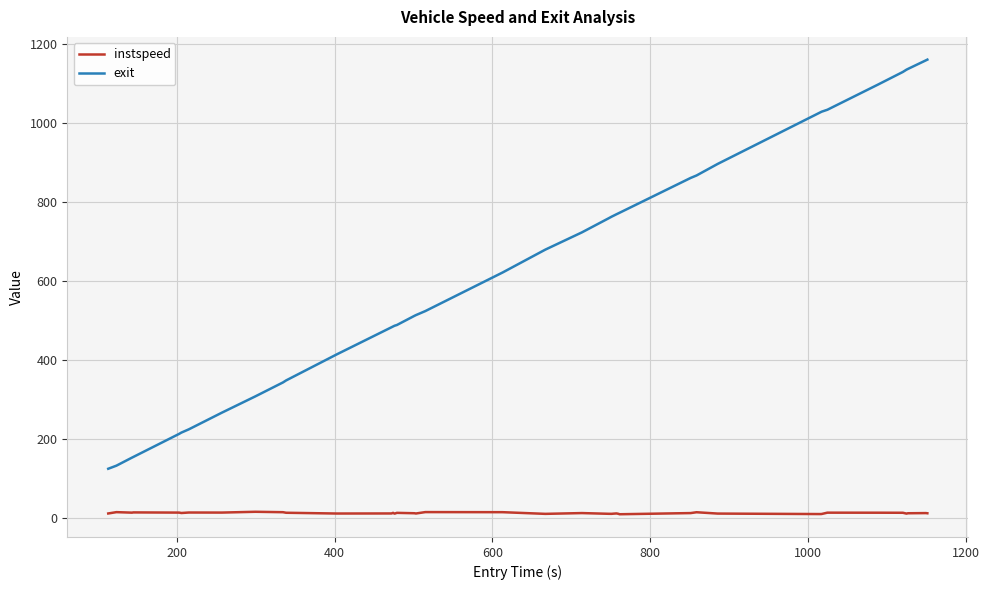

Which series has the widest spread of values?

exit